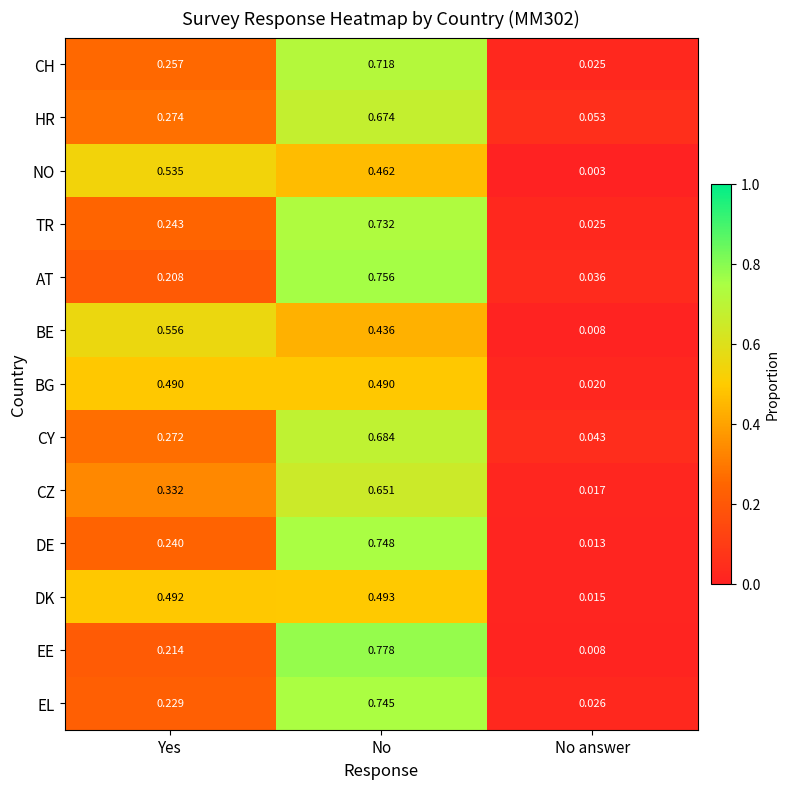

At which category does the chart reach its peak across all series?

No